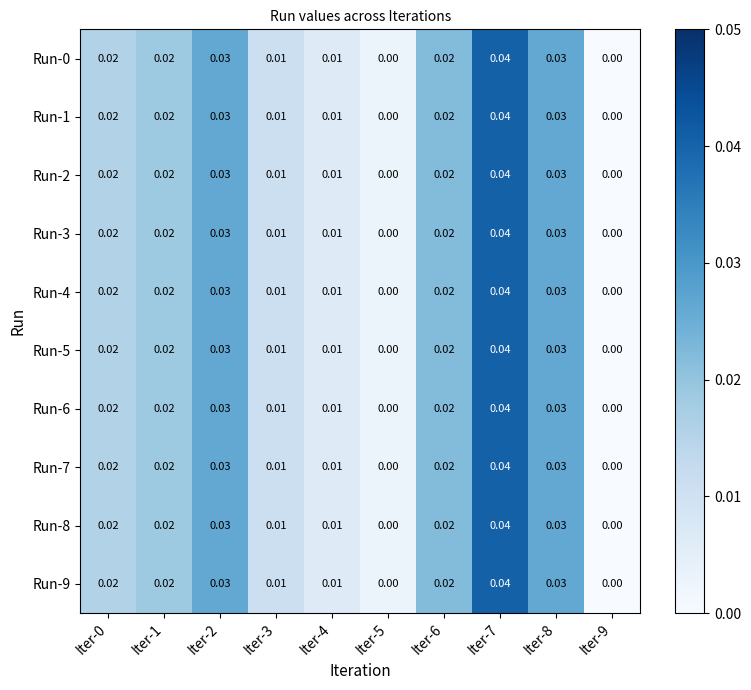

Is the value of Run-8 at Iter-8 greater than the value of Run-4 at Iter-3?

Yes